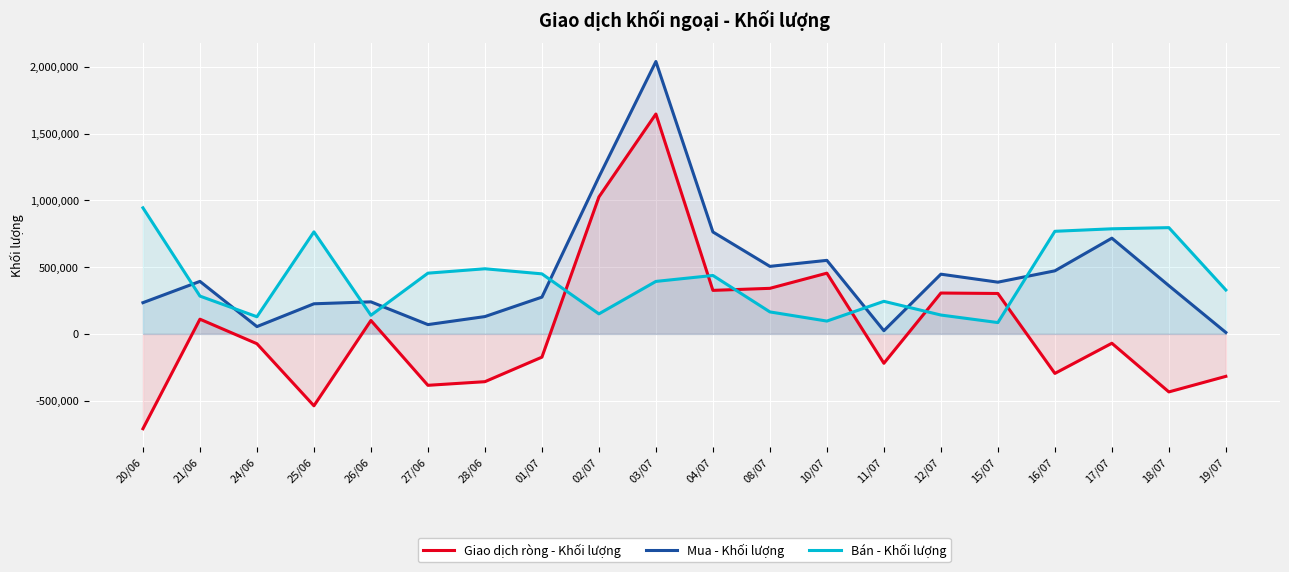

What is the lowest value of the Mua - Khối lượng series?

10600